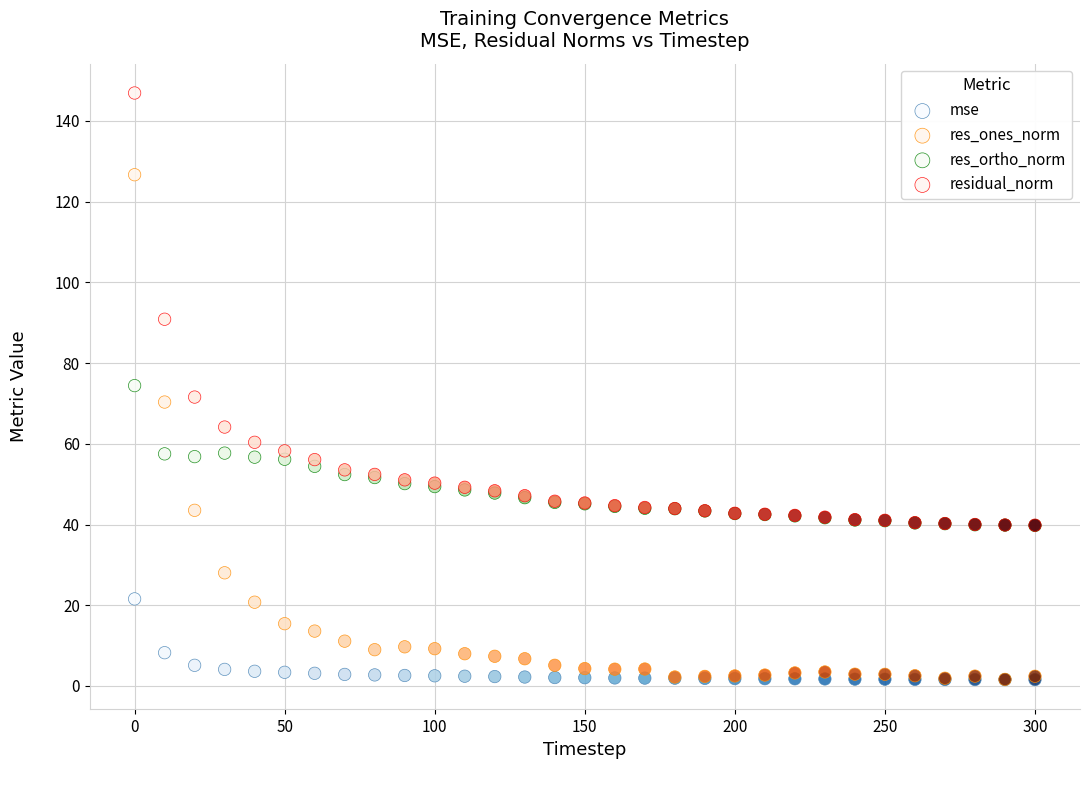

In the residual_norm series, what Y value is closest to 93?

90.8